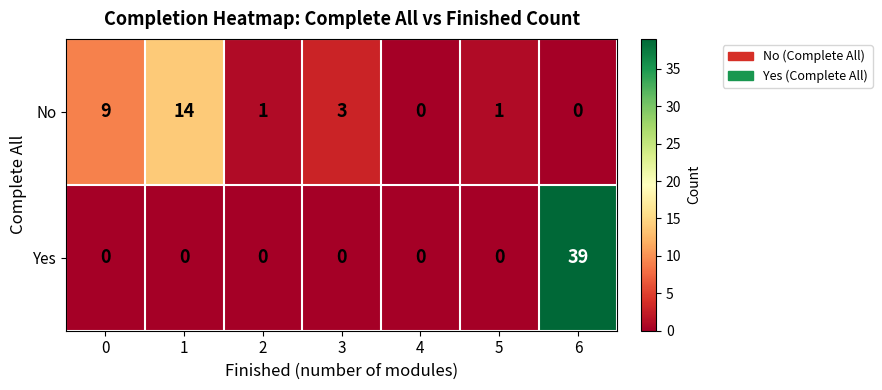

At how many categories does at least one series exceed 38?

1